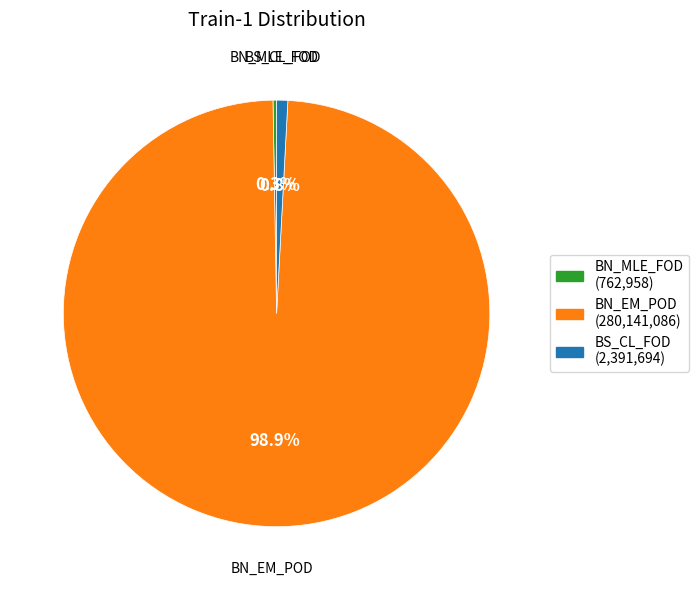

Which category has the biggest portion of the pie?

BN_EM_POD